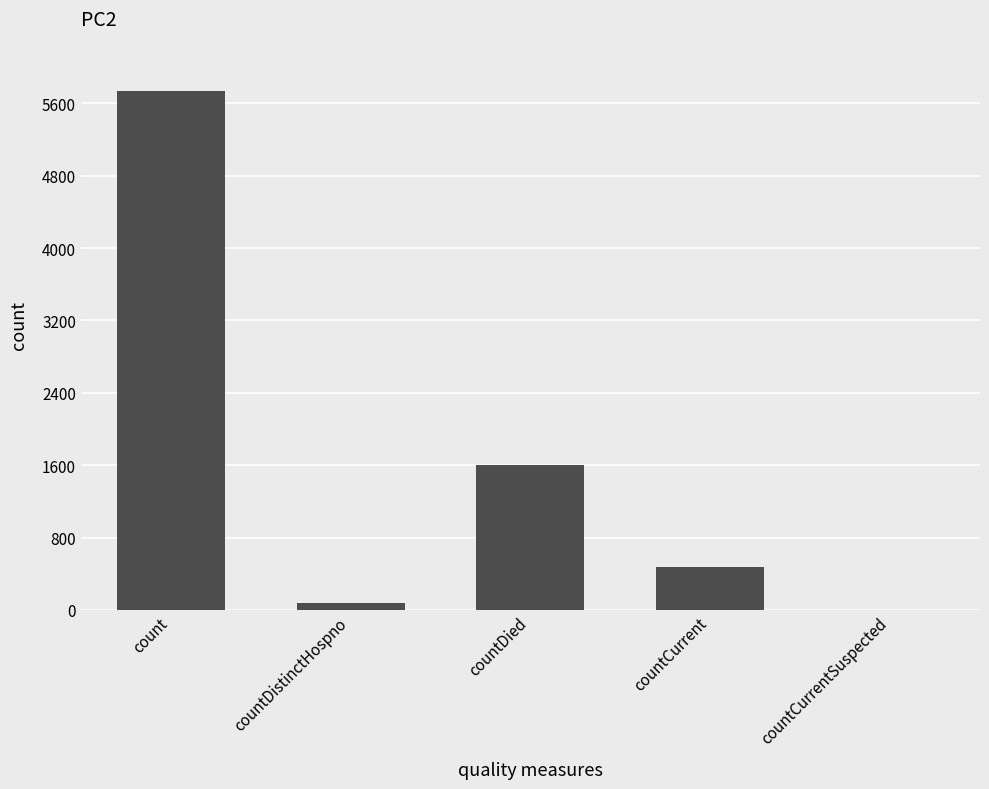

What is the difference between the values at countCurrentSuspected and count?

5738